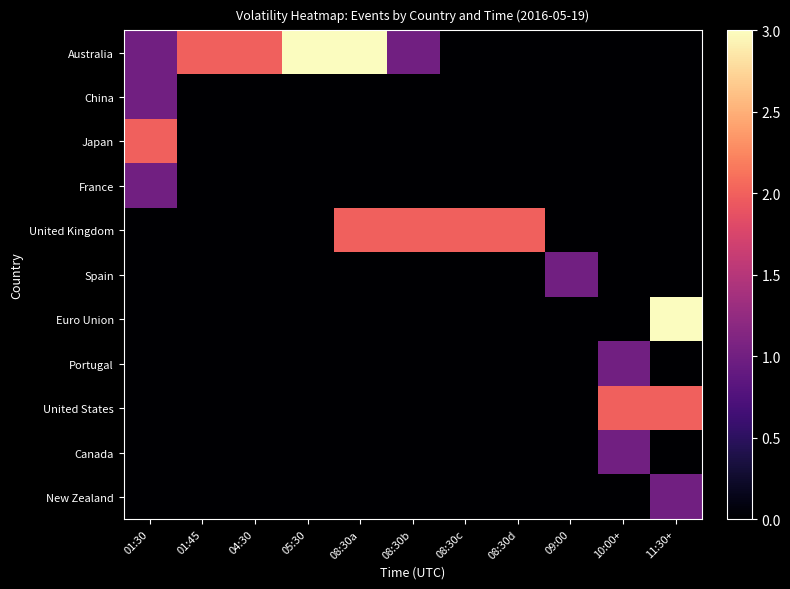

Reading left to right, what are all the values shown in this chart?

Australia: 01:30=1	01:45=2	04:30=2	05:30=3	08:30a=3	08:30b=1	08:30c=0	08:30d=0	09:00=0	10:00+=0	11:30+=0
China: 01:30=1	01:45=0	04:30=0	05:30=0	08:30a=0	08:30b=0	08:30c=0	08:30d=0	09:00=0	10:00+=0	11:30+=0
Japan: 01:30=2	01:45=0	04:30=0	05:30=0	08:30a=0	08:30b=0	08:30c=0	08:30d=0	09:00=0	10:00+=0	11:30+=0
France: 01:30=1	01:45=0	04:30=0	05:30=0	08:30a=0	08:30b=0	08:30c=0	08:30d=0	09:00=0	10:00+=0	11:30+=0
United Kingdom: 01:30=0	01:45=0	04:30=0	05:30=0	08:30a=2	08:30b=2	08:30c=2	08:30d=2	09:00=0	10:00+=0	11:30+=0
Spain: 01:30=0	01:45=0	04:30=0	05:30=0	08:30a=0	08:30b=0	08:30c=0	08:30d=0	09:00=1	10:00+=0	11:30+=0
Euro Union: 01:30=0	01:45=0	04:30=0	05:30=0	08:30a=0	08:30b=0	08:30c=0	08:30d=0	09:00=0	10:00+=0	11:30+=3
Portugal: 01:30=0	01:45=0	04:30=0	05:30=0	08:30a=0	08:30b=0	08:30c=0	08:30d=0	09:00=0	10:00+=1	11:30+=0
United States: 01:30=0	01:45=0	04:30=0	05:30=0	08:30a=0	08:30b=0	08:30c=0	08:30d=0	09:00=0	10:00+=2	11:30+=2
Canada: 01:30=0	01:45=0	04:30=0	05:30=0	08:30a=0	08:30b=0	08:30c=0	08:30d=0	09:00=0	10:00+=1	11:30+=0
New Zealand: 01:30=0	01:45=0	04:30=0	05:30=0	08:30a=0	08:30b=0	08:30c=0	08:30d=0	09:00=0	10:00+=0	11:30+=1